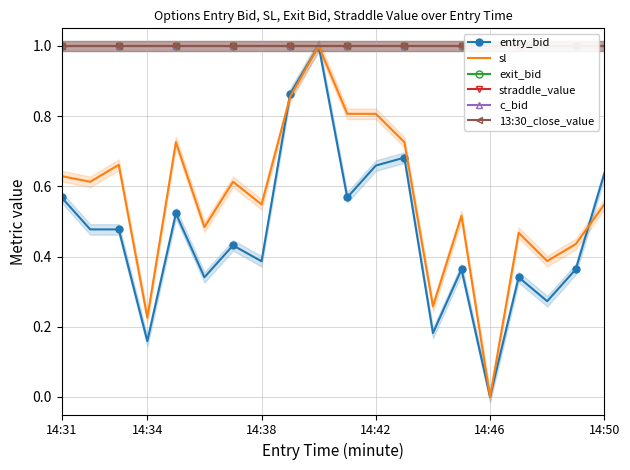

Reading left to right, transcribe all the data shown in this chart.

entry_bid: 0.6	0.5	0.5	0.2	0.5	0.3	0.4	0.4	0.9	1.0	0.6	0.7	0.7	0.2	0.4	0.0	0.3	0.3	0.4	0.6
sl: 0.6	0.6	0.7	0.2	0.7	0.5	0.6	0.5	0.9	1.0	0.8	0.8	0.7	0.3	0.5	0.0	0.5	0.4	0.4	0.5
exit_bid: 1.0	1.0	1.0	1.0	1.0	1.0	1.0	1.0	1.0	1.0	1.0	1.0	1.0	1.0	1.0	1.0	1.0	1.0	1.0	1.0
straddle_value: 1.0	1.0	1.0	1.0	1.0	1.0	1.0	1.0	1.0	1.0	1.0	1.0	1.0	1.0	1.0	1.0	1.0	1.0	1.0	1.0
c_bid: 1.0	1.0	1.0	1.0	1.0	1.0	1.0	1.0	1.0	1.0	1.0	1.0	1.0	1.0	1.0	1.0	1.0	1.0	1.0	1.0
13:30_close_value: 1.0	1.0	1.0	1.0	1.0	1.0	1.0	1.0	1.0	1.0	1.0	1.0	1.0	1.0	1.0	1.0	1.0	1.0	1.0	1.0